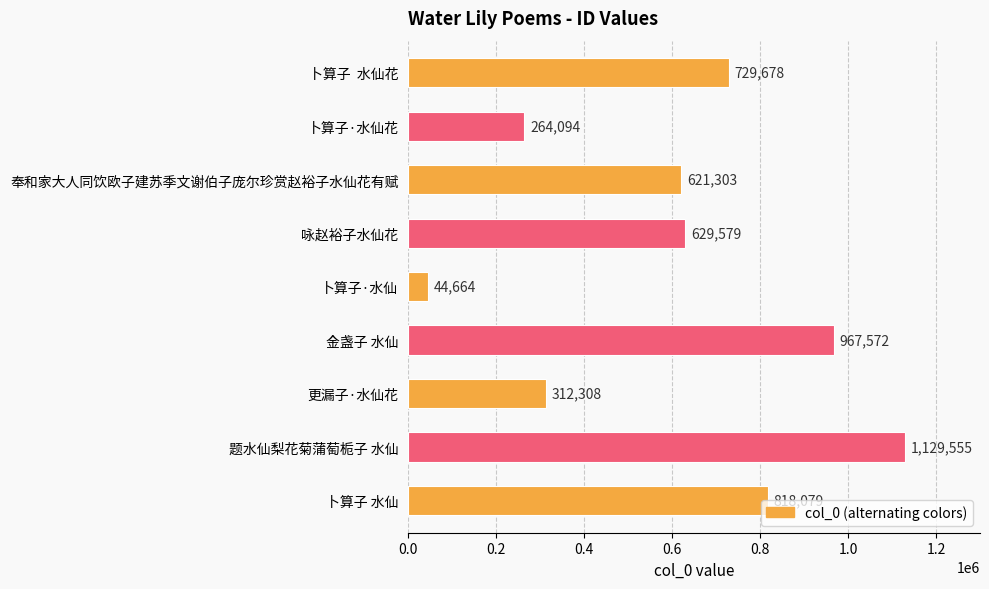

What is the sum of the values at 金盏子 水仙 and 奉和家大人同饮欧子建苏季文谢伯子庞尔珍赏赵裕子水仙花有赋?

1588875